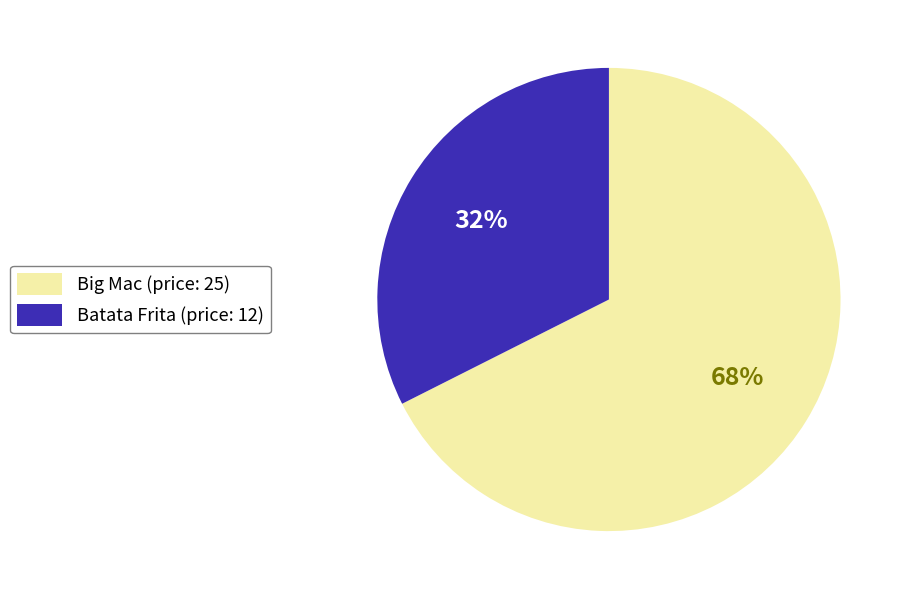

To the nearest percent, what is the average slice percentage?

50%